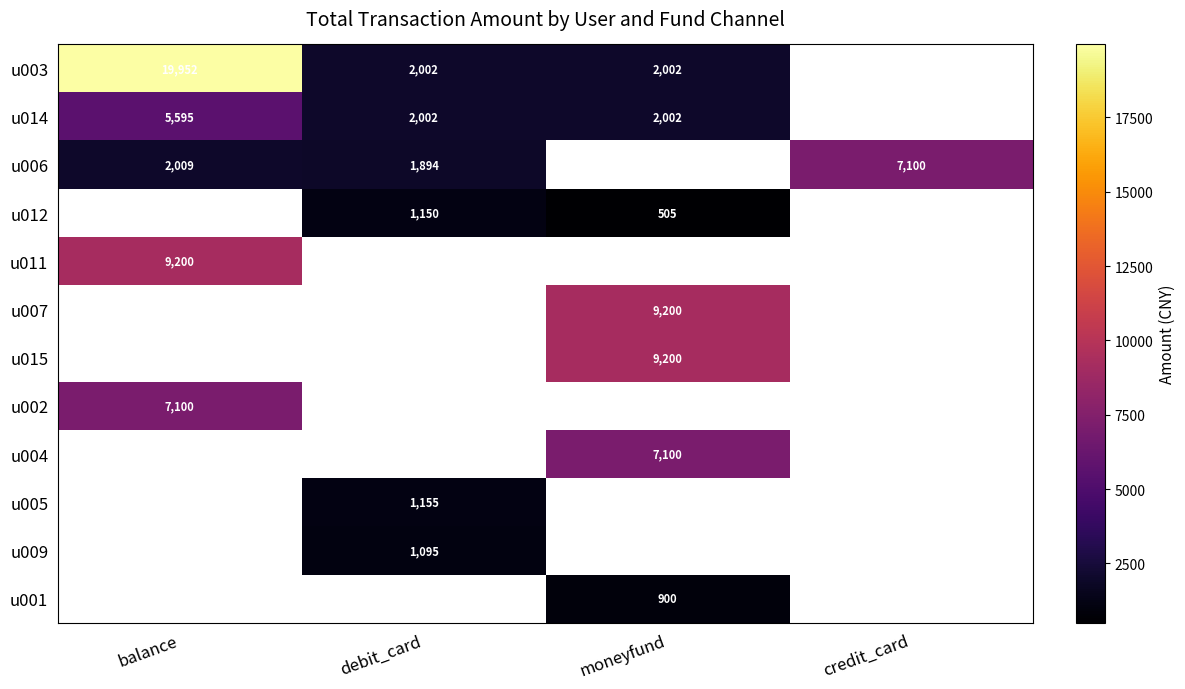

The u003 series shows 2002 at debit_card. True or false?

True